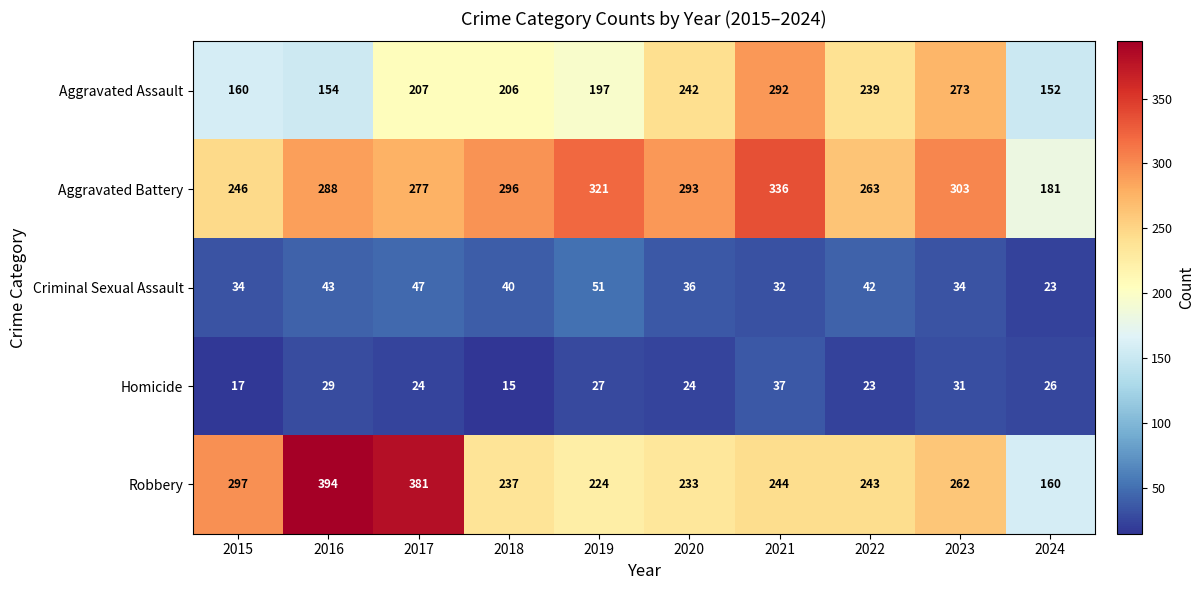

What is the difference between the maximum and minimum values in the Aggravated Assault series?

140